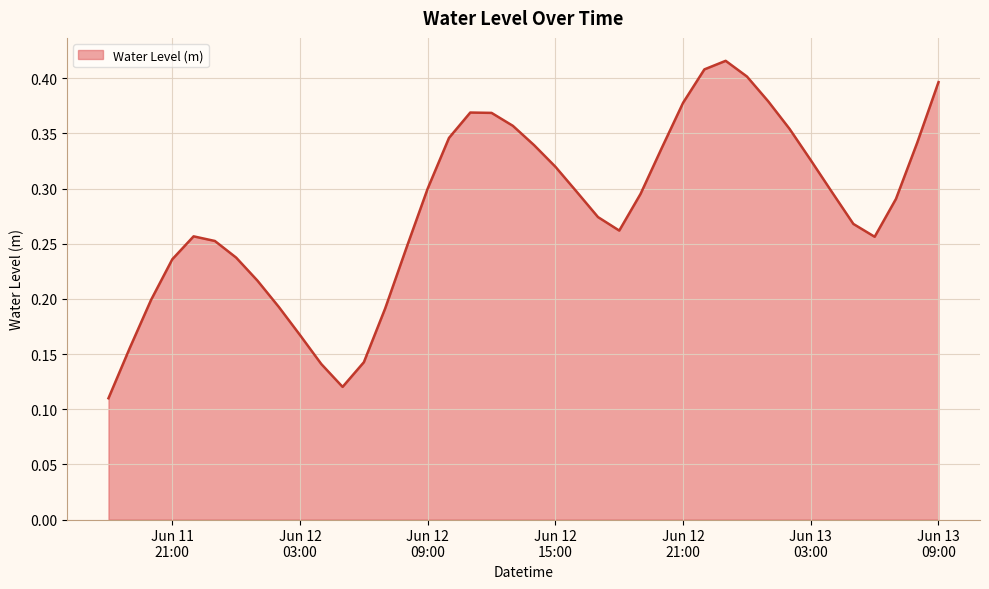

How many values are between 0 and 1?

40